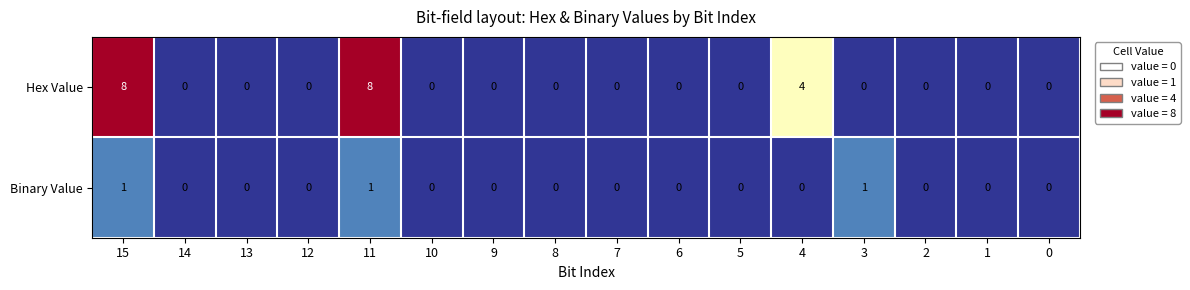

What is the difference between the maximum and minimum values in the Hex Value series?

8